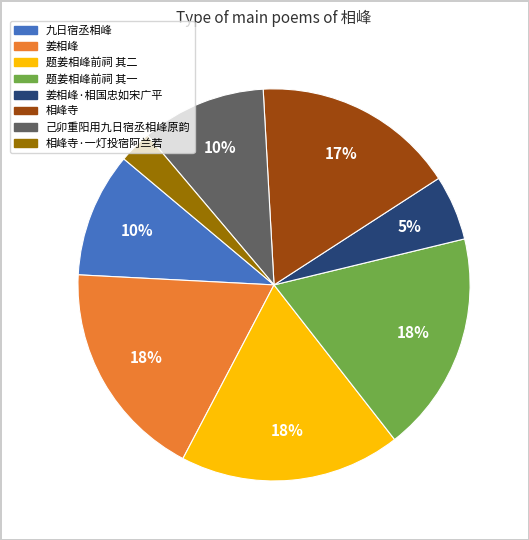

Is there any slice that represents more than half of the pie?

No